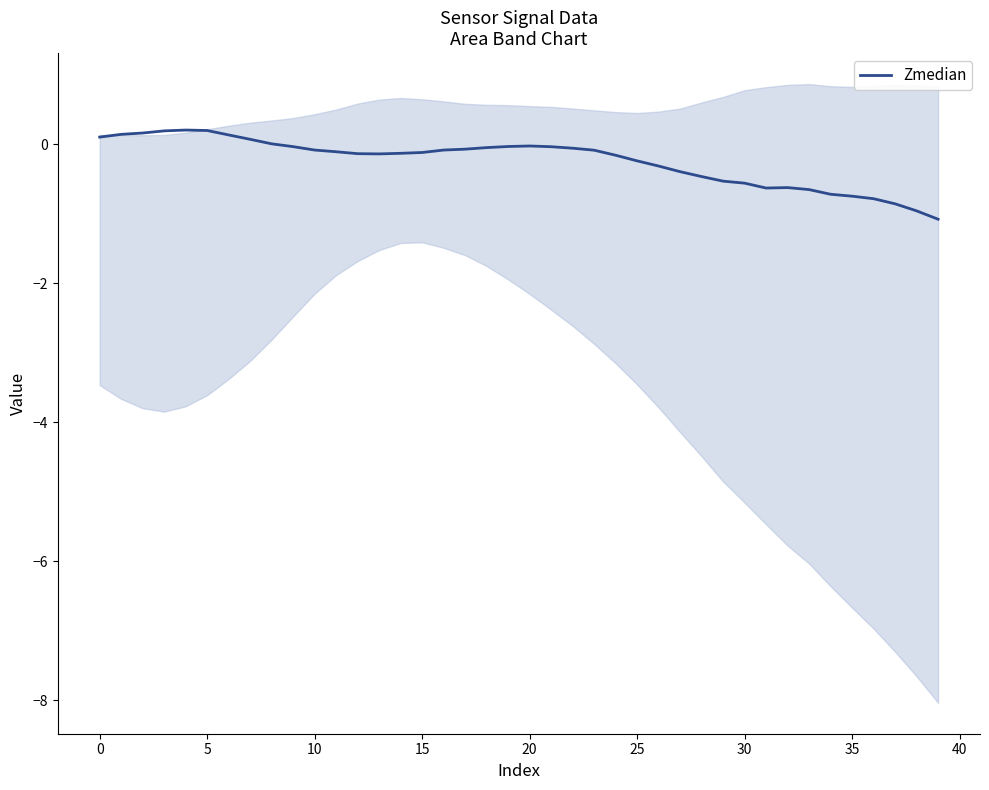

Which has a higher value, 27 or 16?

16